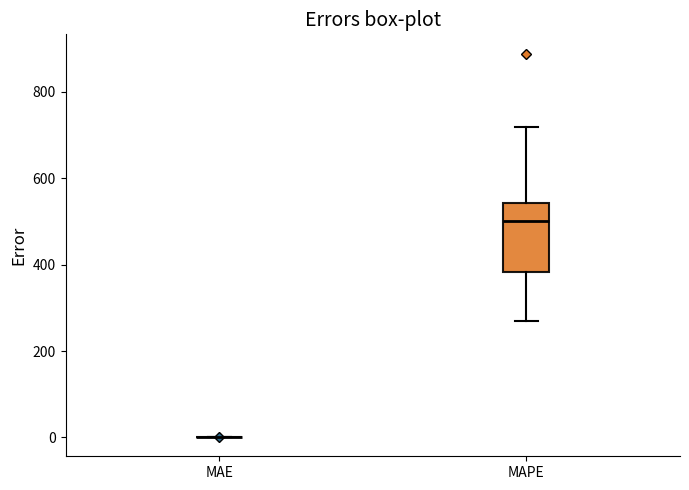

Comparing the boxes themselves (not the whiskers), which one is the tallest?

MAPE